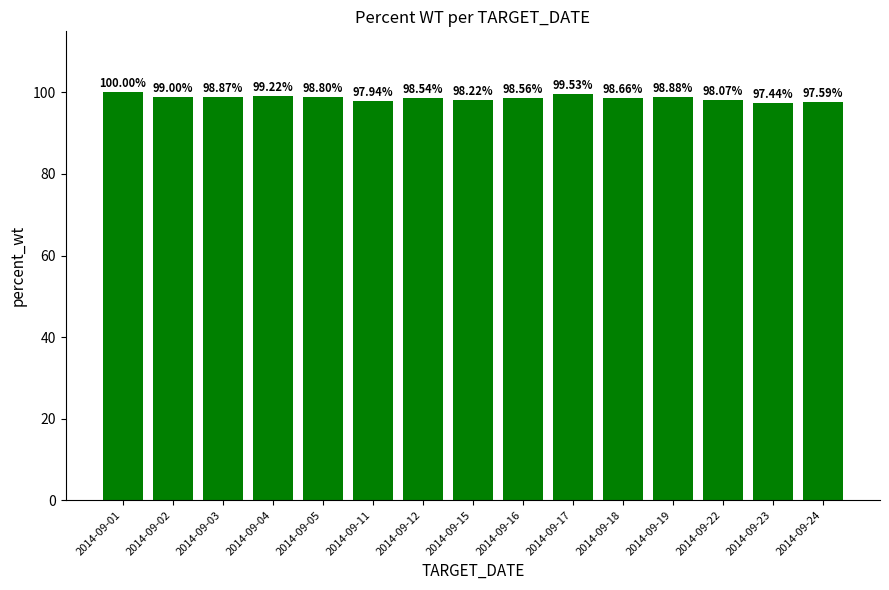

Reading left to right, transcribe all the data shown in this chart.

2014-09-01=100.0	2014-09-02=99.0	2014-09-03=98.9	2014-09-04=99.2	2014-09-05=98.8	2014-09-11=97.9	2014-09-12=98.5	2014-09-15=98.2	2014-09-16=98.6	2014-09-17=99.5	2014-09-18=98.7	2014-09-19=98.9	2014-09-22=98.1	2014-09-23=97.4	2014-09-24=97.6